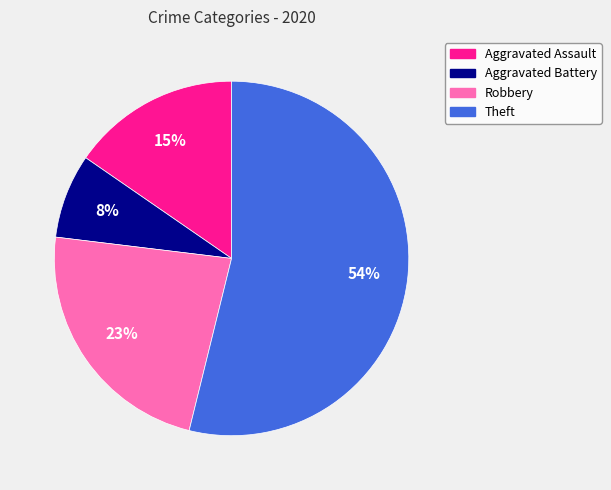

To the nearest percent, what is the difference between the Theft and Aggravated Battery slice percentages?

46%